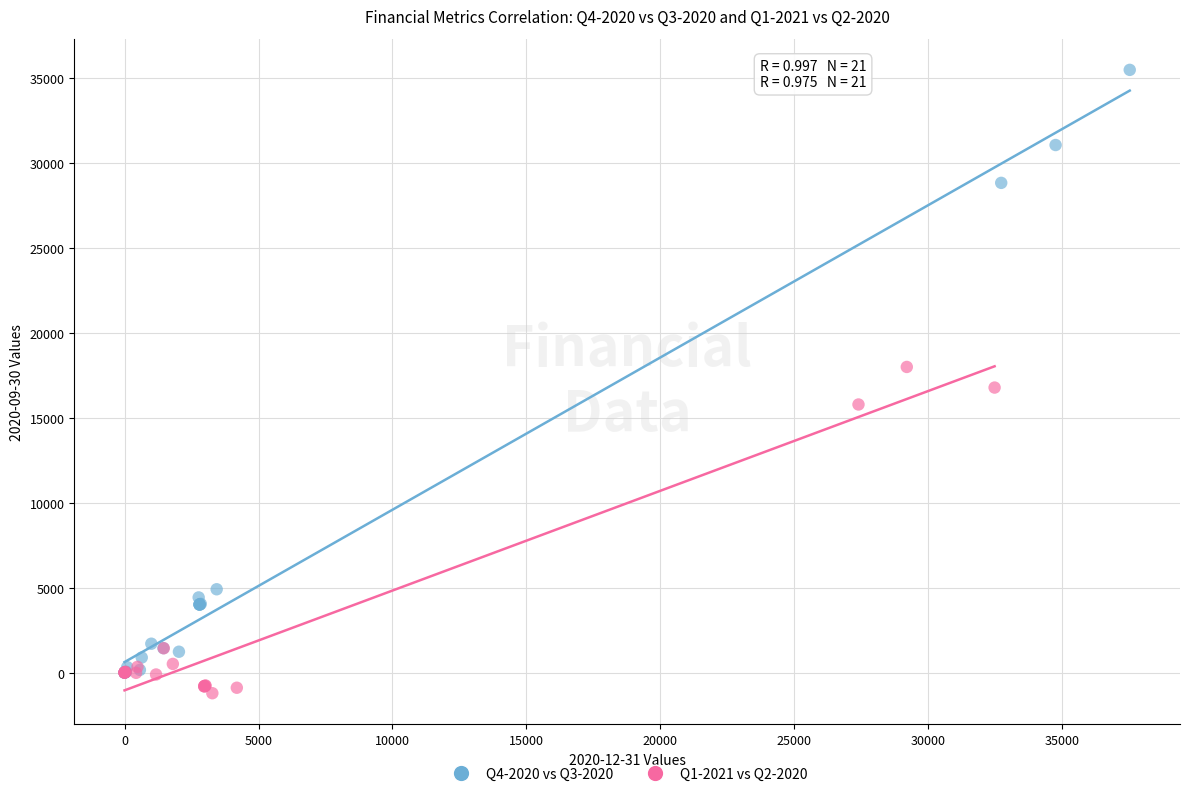

Which series contains the lowest Y value?

Q1-2021 vs Q2-2020